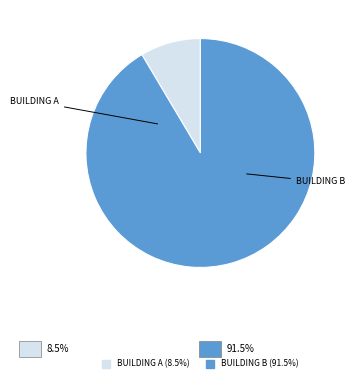

Is there any slice that represents more than half of the pie?

Yes